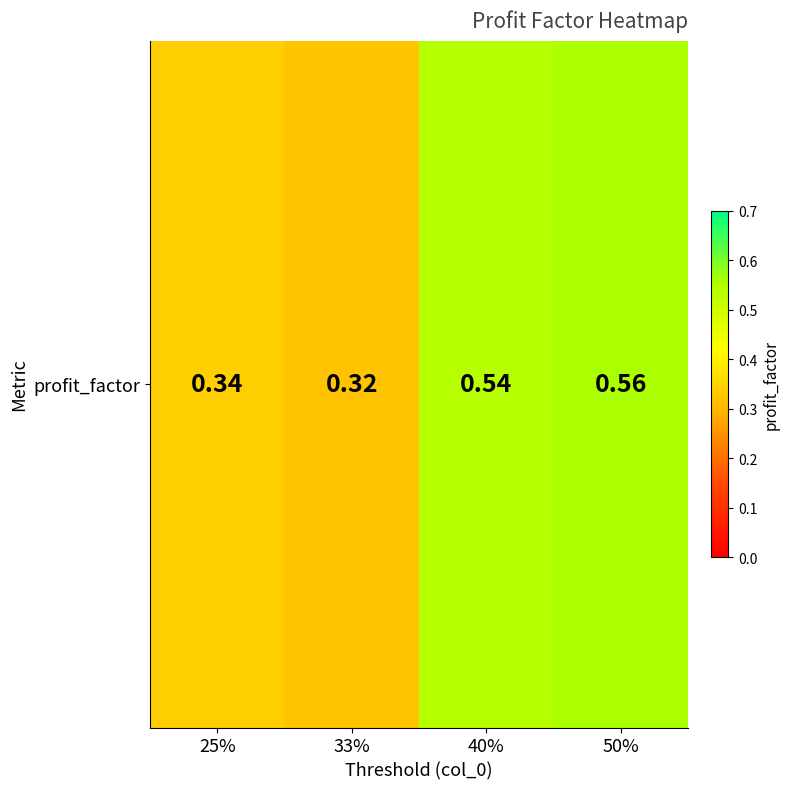

Count the values in the range 0 to 1.

4